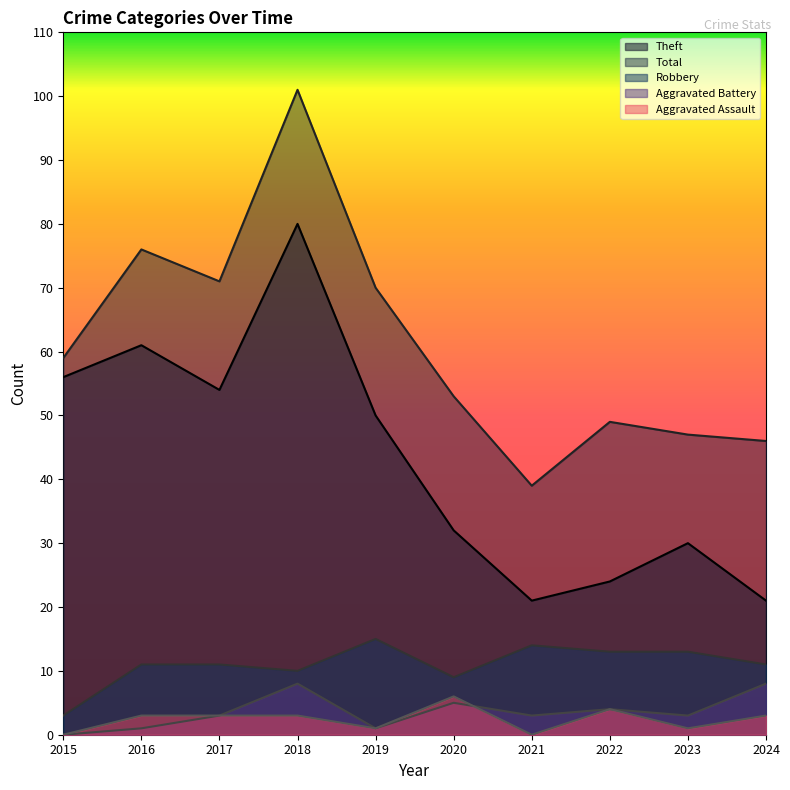

What is the spread (max minus min) of values at 2016?

75